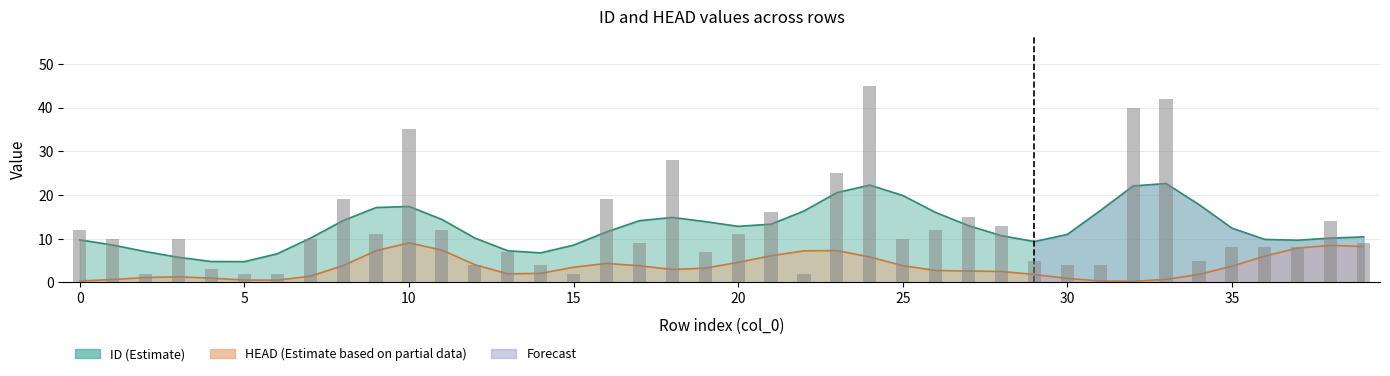

Rank the categories by value from highest to lowest.

24, 33, 32, 10, 18, 23, 8, 16, 21, 27, 38, 28, 0, 11, 26, 9, 20, 1, 3, 7, 25, 17, 39, 35, 36, 37, 13, 19, 29, 34, 12, 14, 30, 31, 4, 2, 5, 6, 15, 22